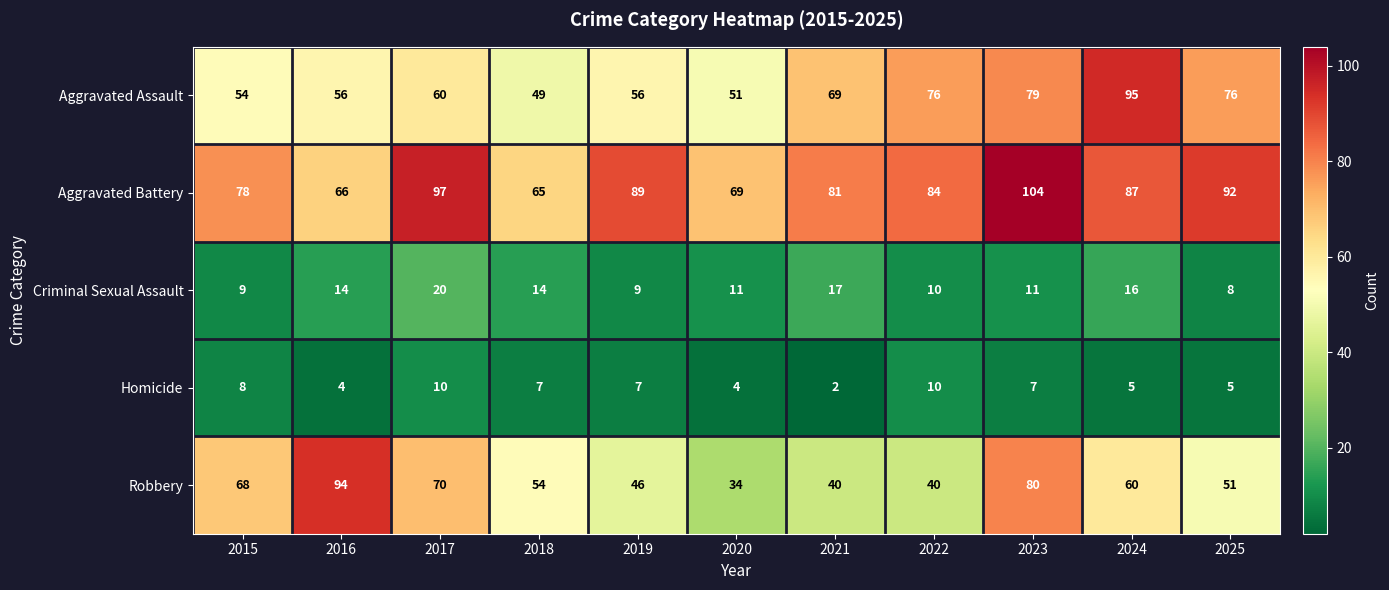

What is the difference between the highest and lowest values at 2023?

97